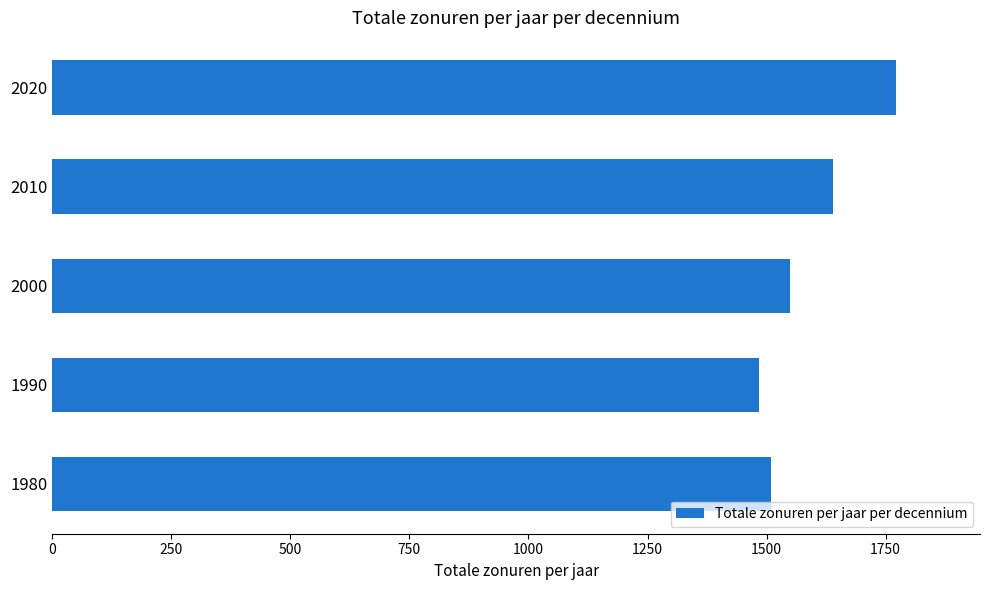

What is the change in value from 2000 to 2010?

+90